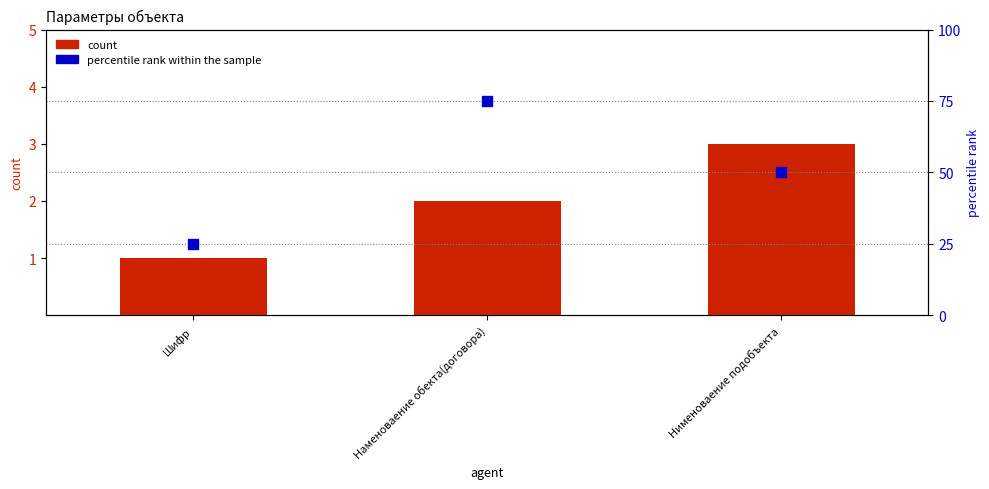

Which series has the largest total across all categories?

percentile rank within the sample